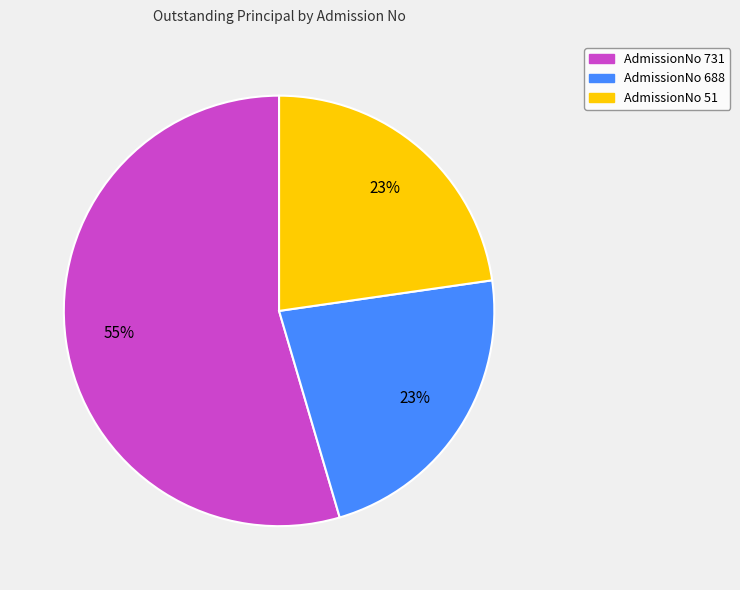

True or false: AdmissionNo 688 accounts for 29% of the total.

False